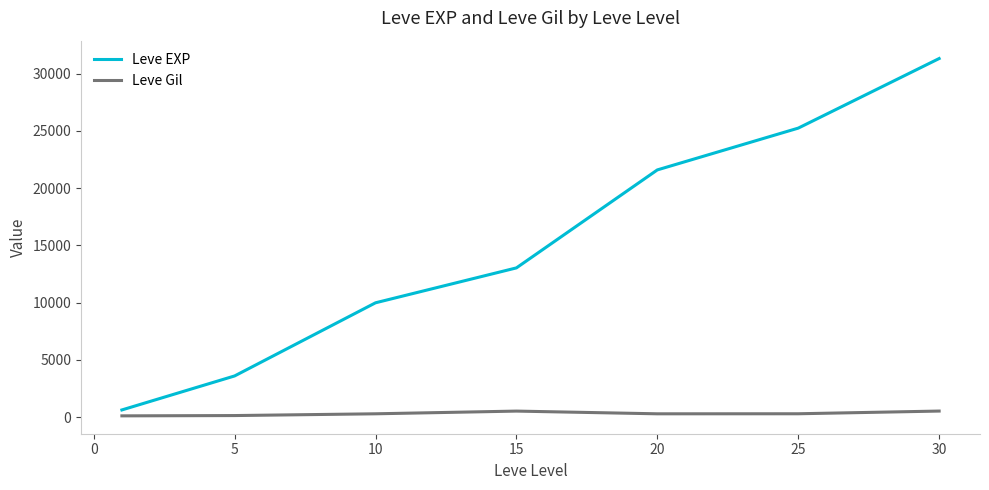

Does the chart have visible grid lines?

No